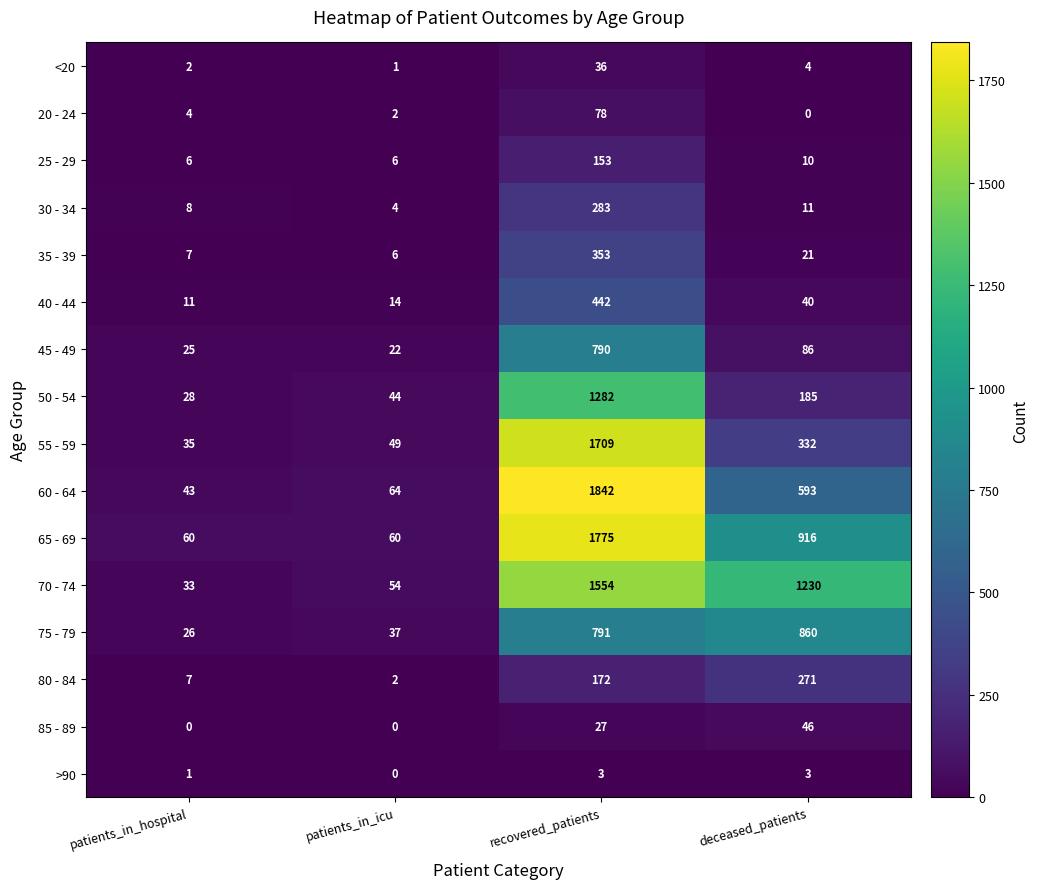

The value of 55 - 59 at recovered_patients is 783. True or false?

False